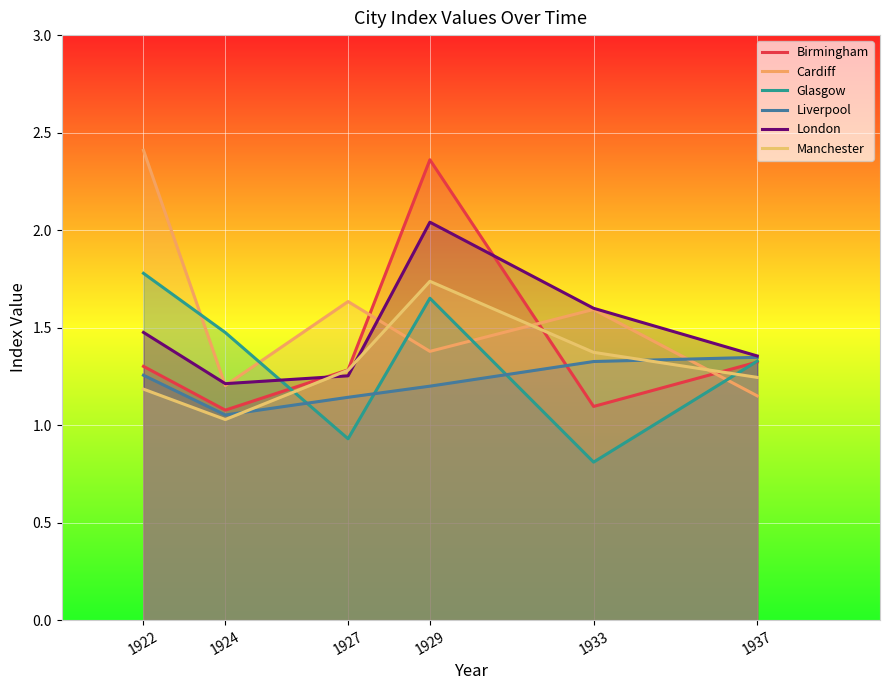

What is the approximate value of London at 1933?

1.6